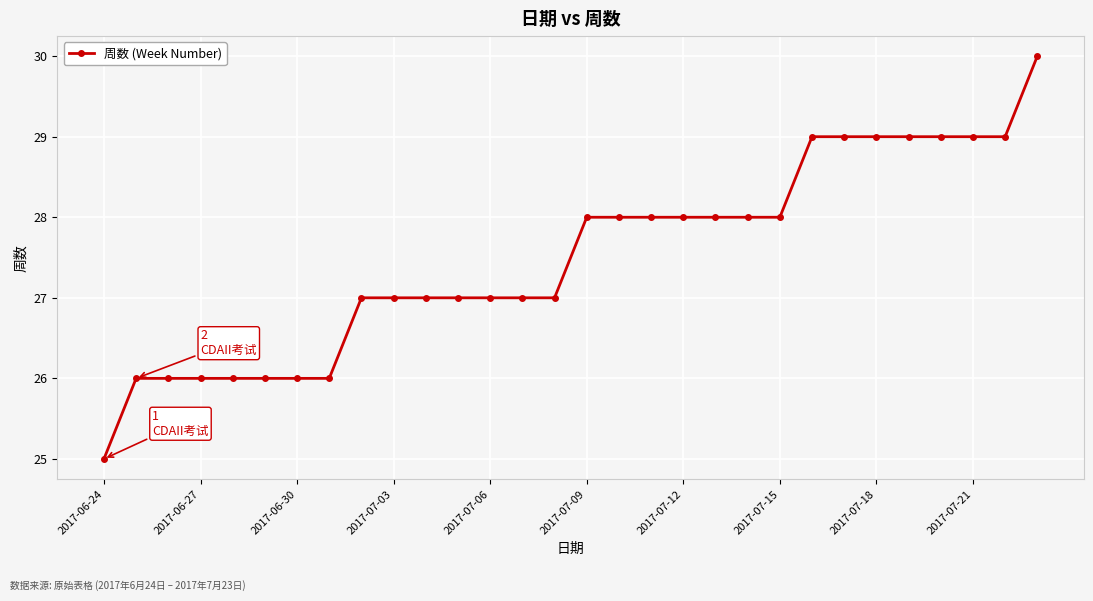

What is the difference between the second highest and minimum values?

4